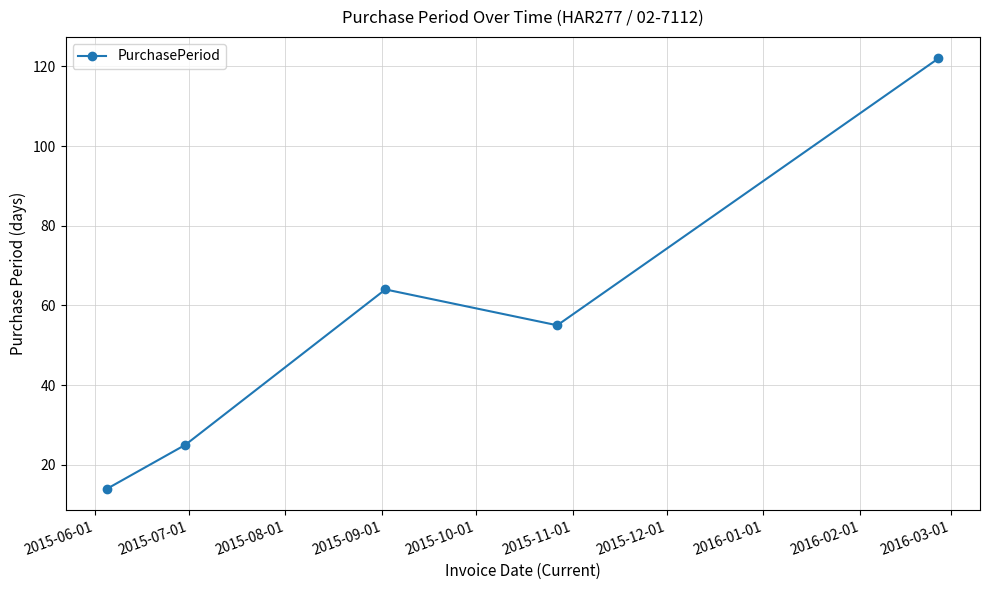

What is the difference between the second highest and minimum values?

50